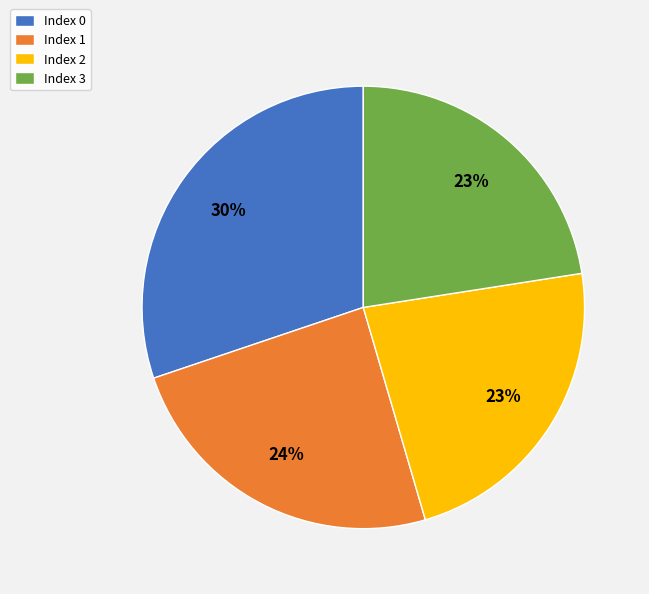

The Index 1 slice represents 24% of the pie. True or false?

True